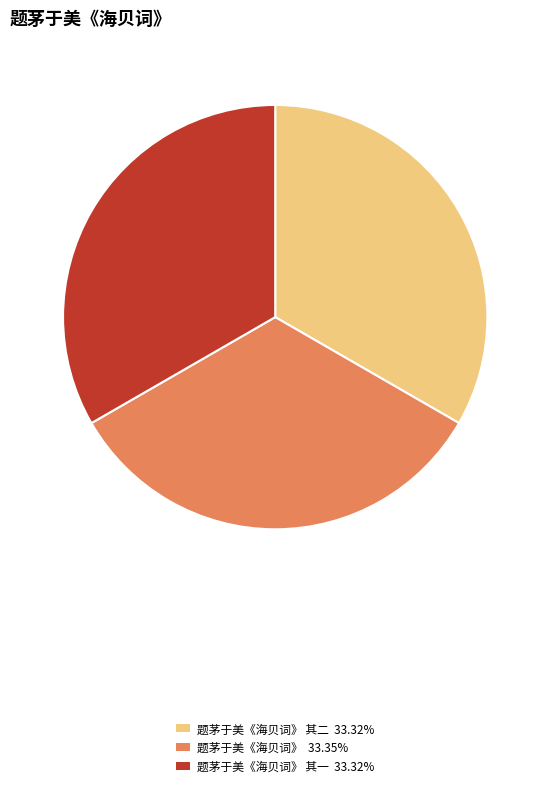

Is there a majority slice in this chart?

No